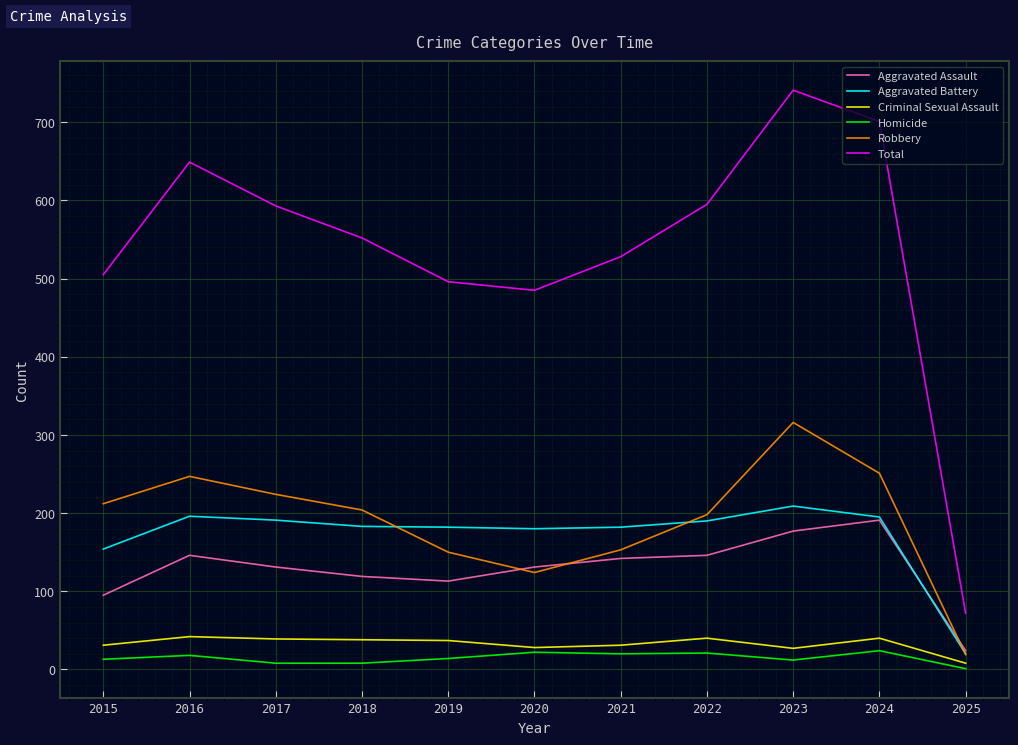

The Robbery series shows 150 at 2019. True or false?

True